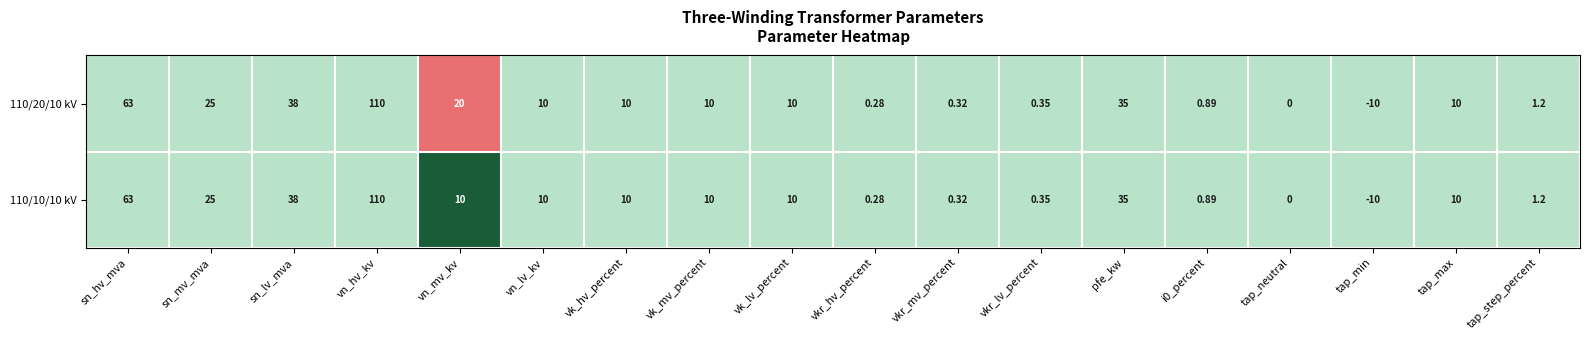

At which label does 110/10/10 kV first exceed 10?

sn_hv_mva